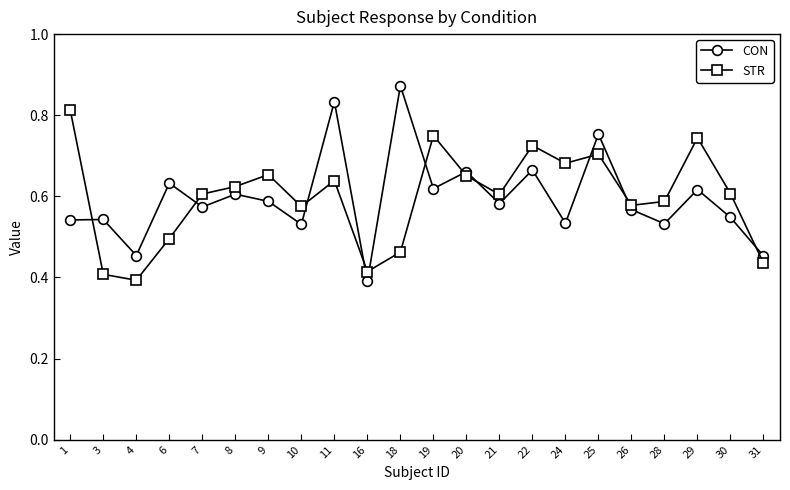

How many STR values are between 0 and 1?

22